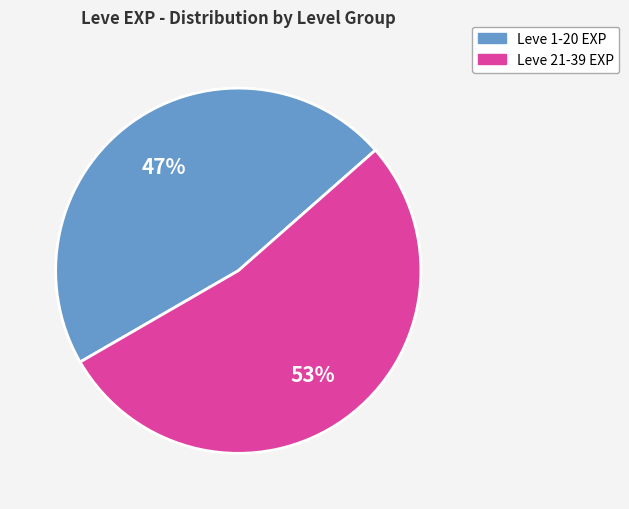

How many segments does this pie chart have?

2